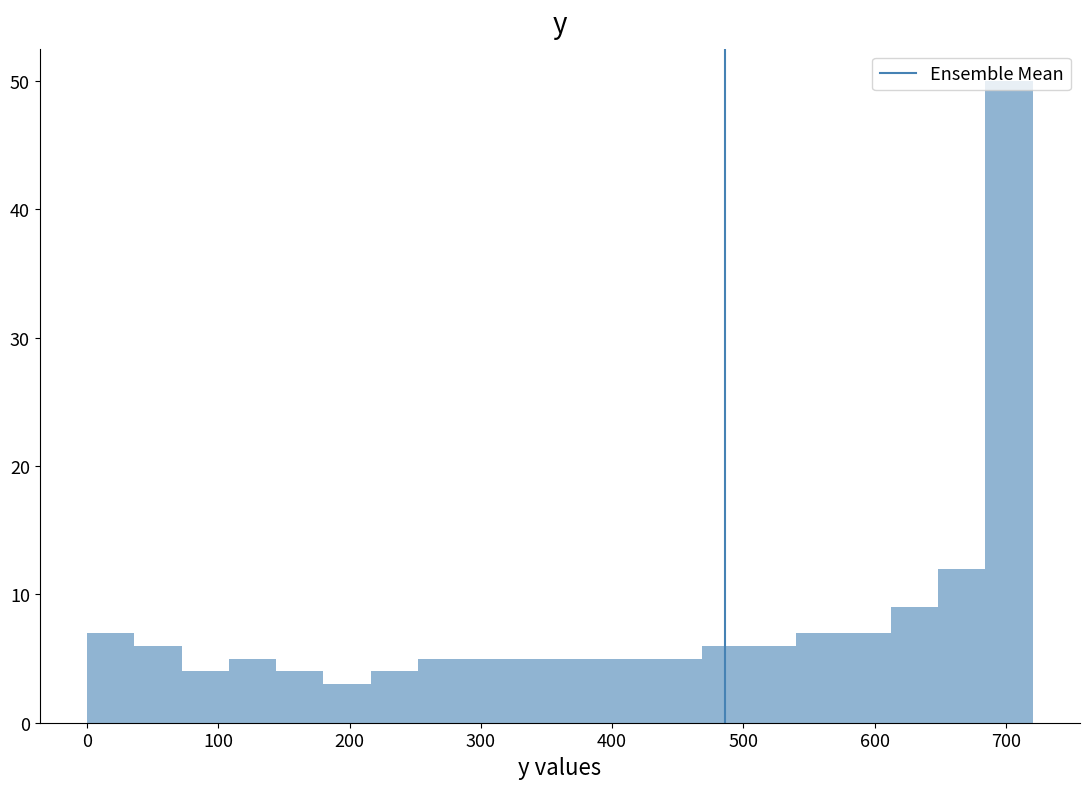

Read against the x-axis, roughly where is the centre of the tallest bar?

700